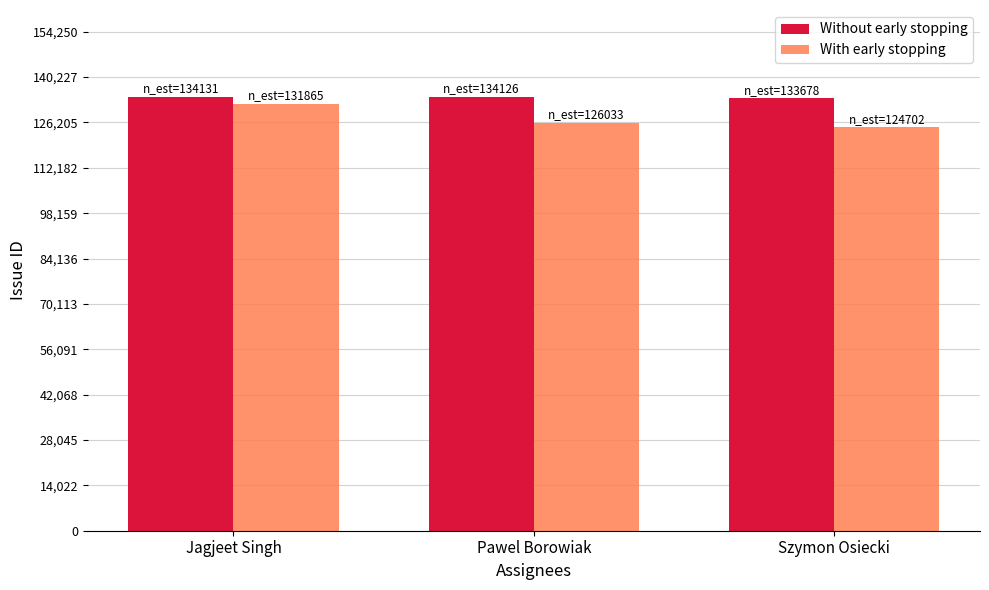

Which series has the largest range (max minus min)?

With early stopping